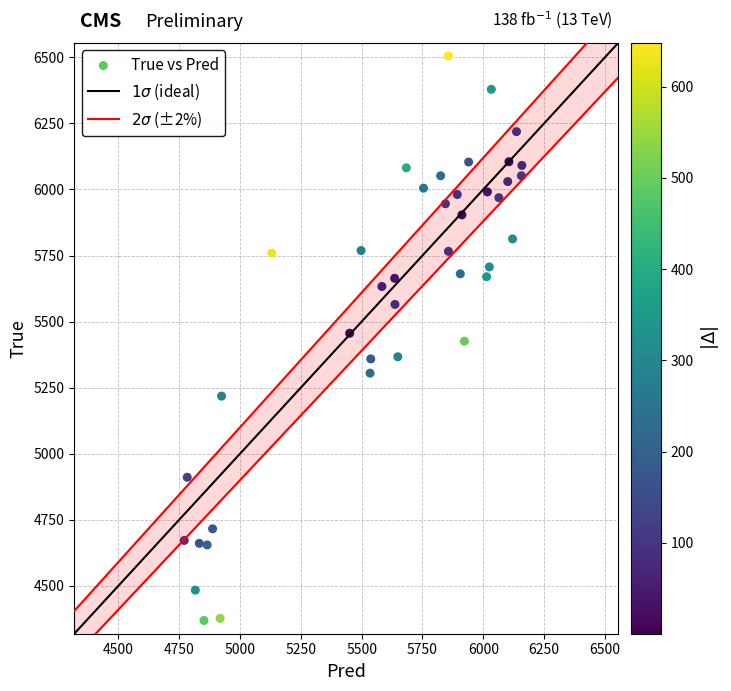

What is the range of Y values (max minus min)?

2136